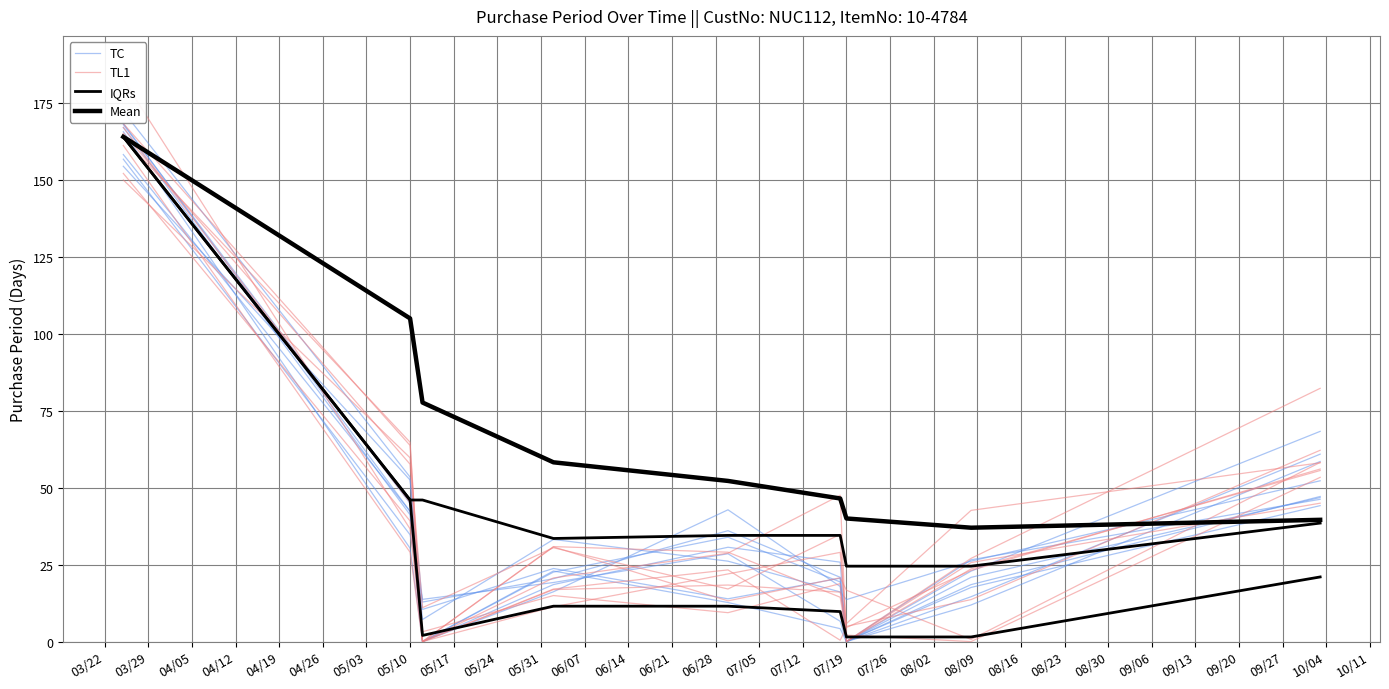

What are all the series names shown in the legend?

TC, TL1, IQRs, Mean